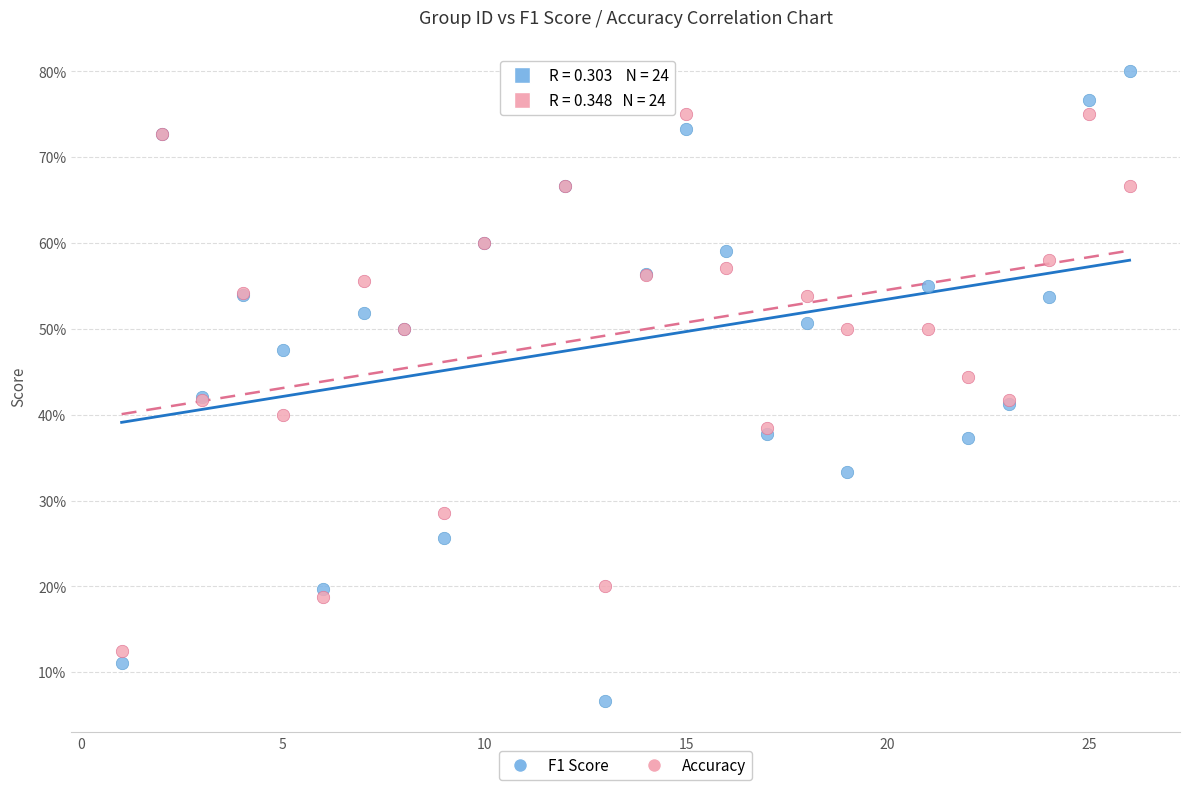

Which series contains the lowest Y value?

F1 Score